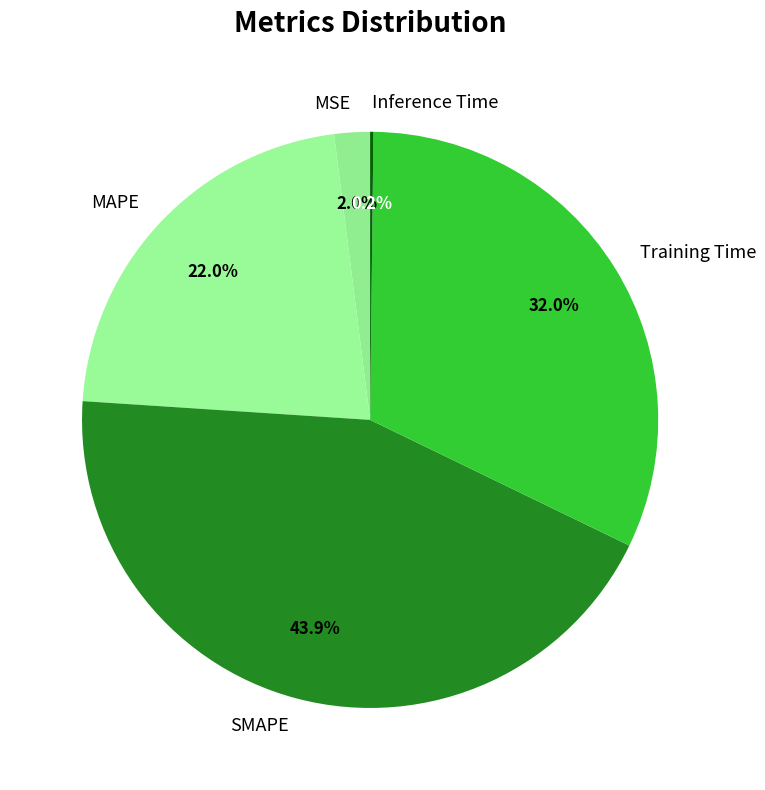

Which category has the biggest portion of the pie?

SMAPE